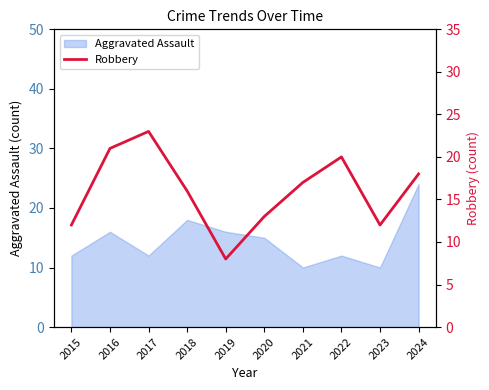

True or false: Aggravated Assault has a value of 14 at 2024.

False